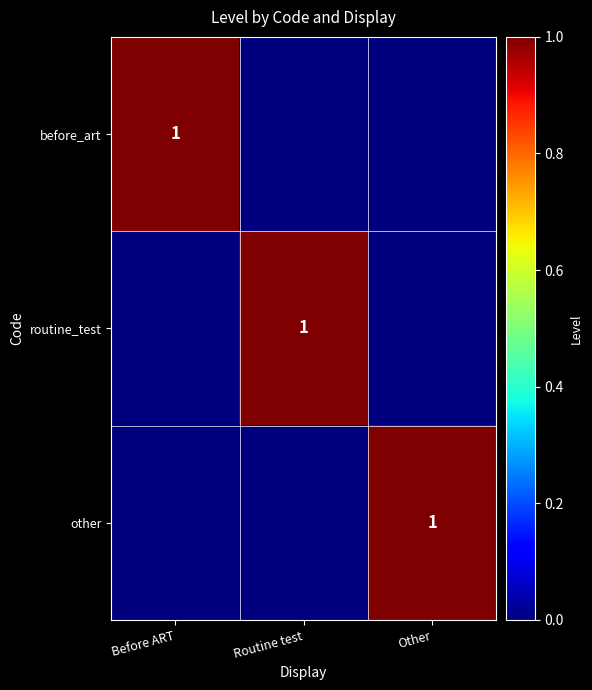

True or false: before_art has a value of 0 at Before ART.

False